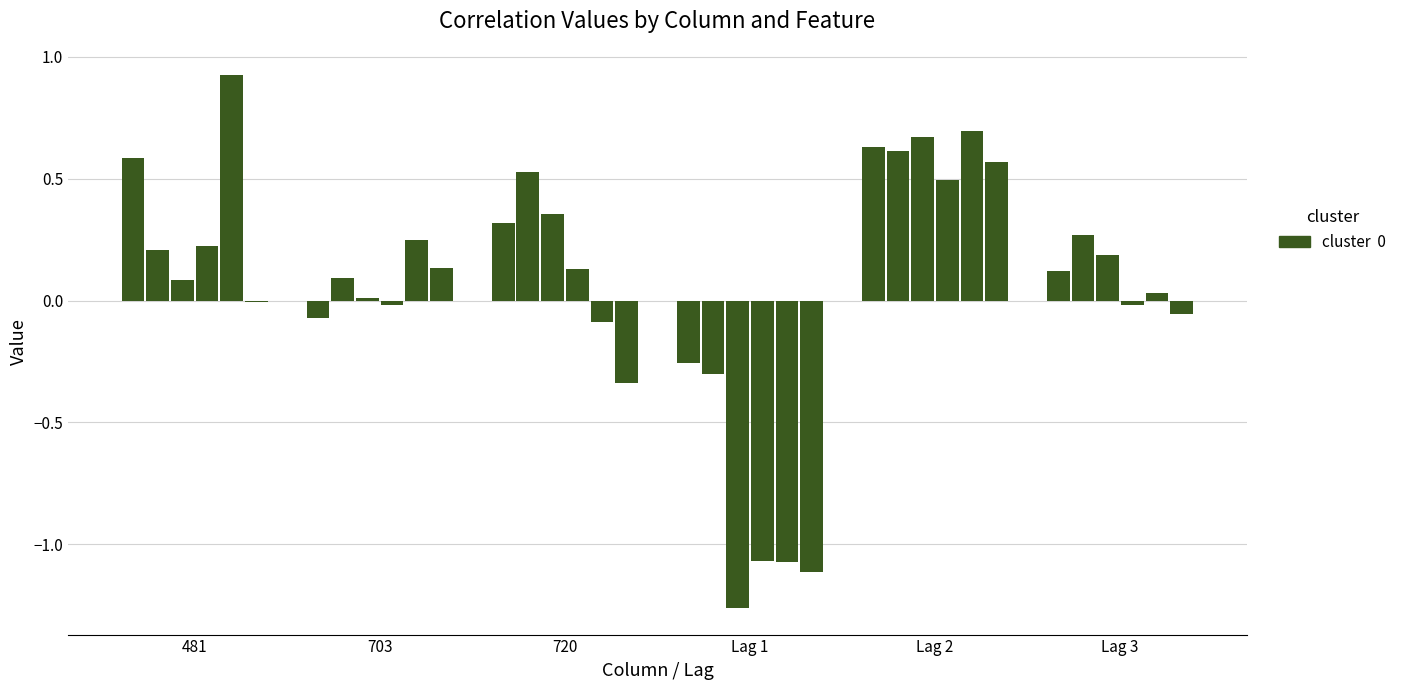

Count the number of categories in the chart.

6